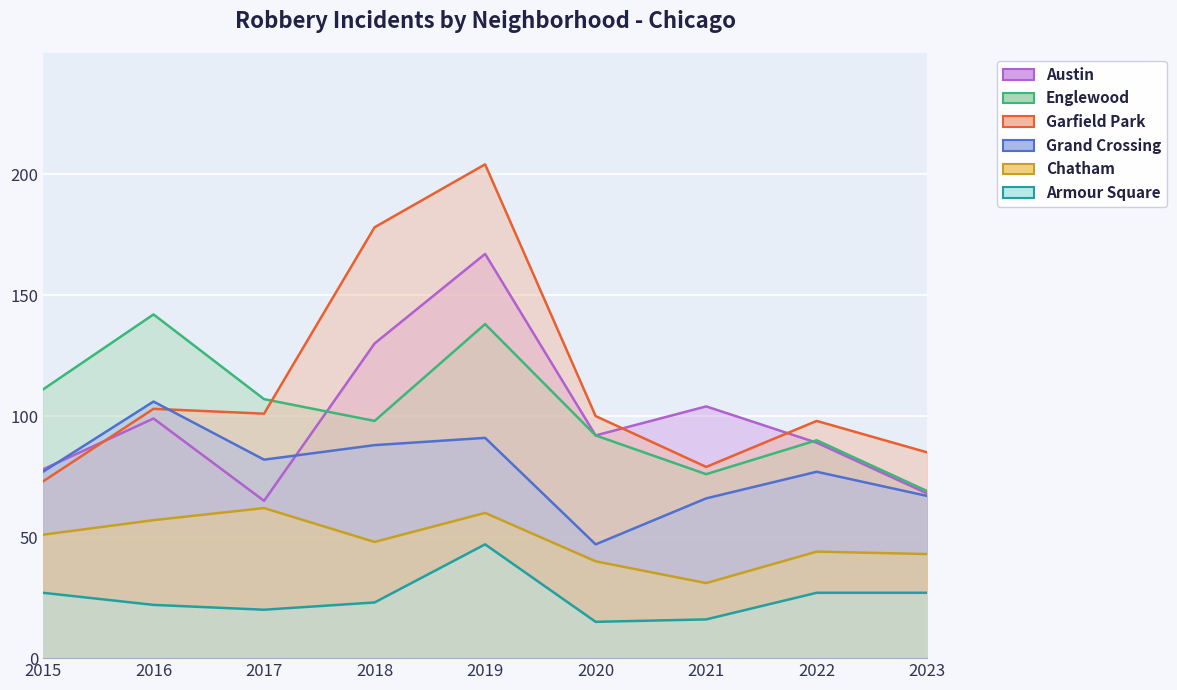

What is the value of the Armour Square point at the 6th from the left?

15